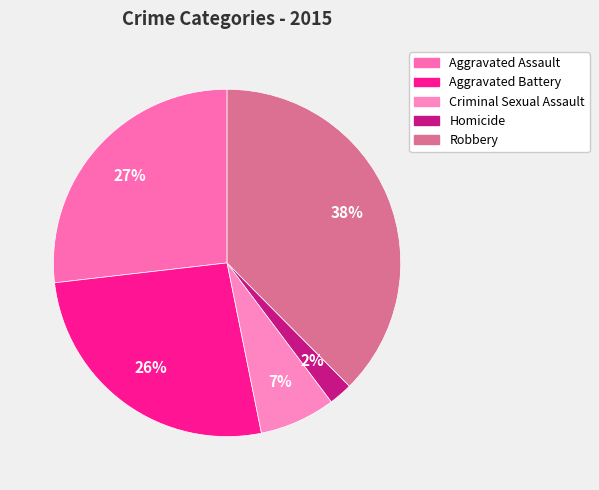

How many slices are in this pie chart?

5